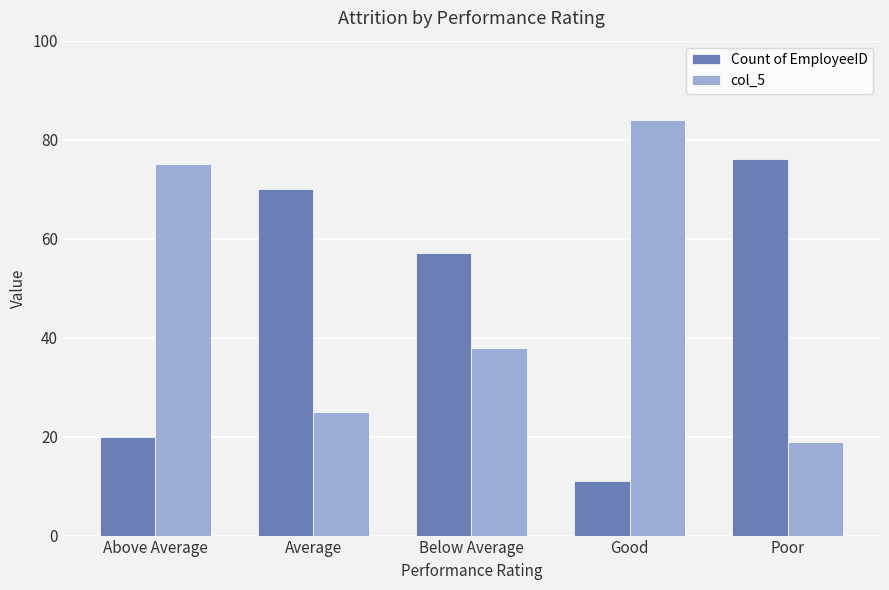

At which label does col_5 first exceed 38?

Above Average